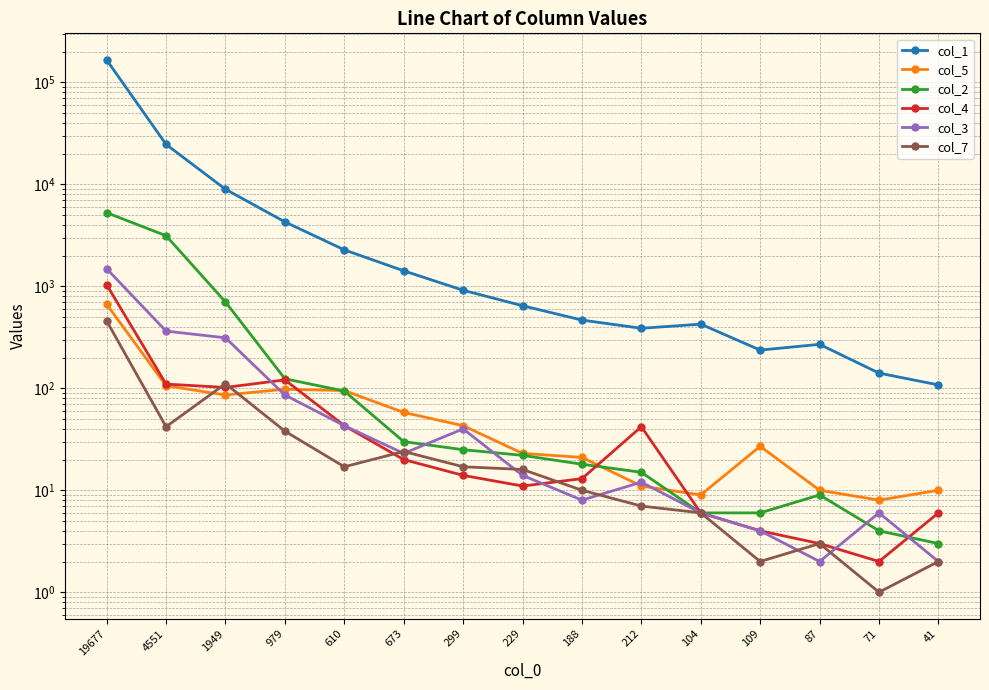

Reading left to right, extract all data points from this chart.

col_1: 166370	24707	8963	4291	2281	1421	916	646	467	388	426	237	270	141	108
col_5: 667	106	86	98	95	58	43	23	21	11	9	27	10	8	10
col_2: 5282	3140	703	124	94	30	25	22	18	15	6	6	9	4	3
col_4: 1037	110	102	121	43	20	14	11	13	42	6	4	3	2	6
col_3: 1489	364	313	86	43	23	40	14	8	12	6	4	2	6	2
col_7: 458	42	111	38	17	24	17	16	10	7	6	2	3	1	2